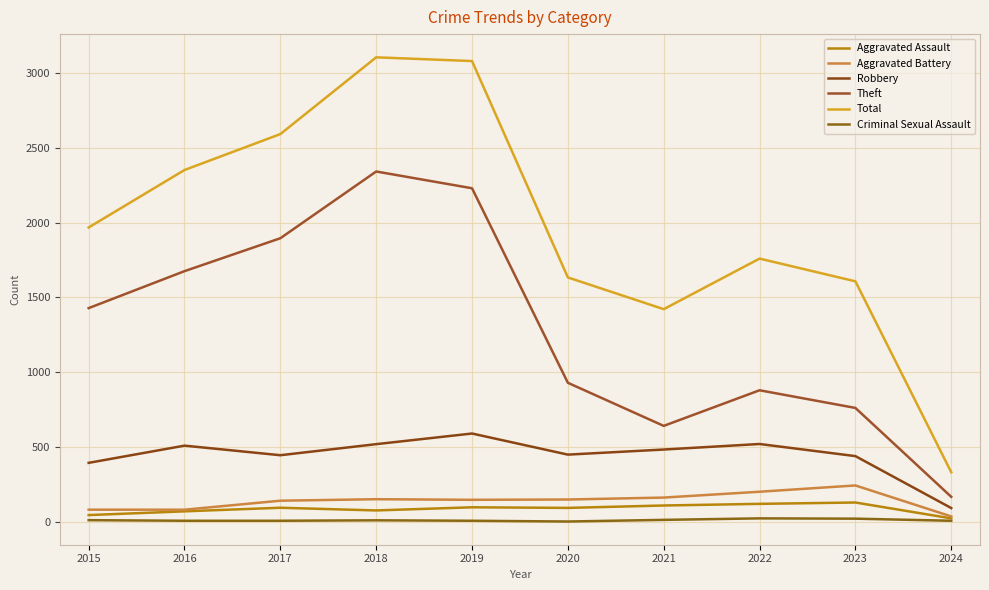

What is the maximum value shown in the chart?

3105